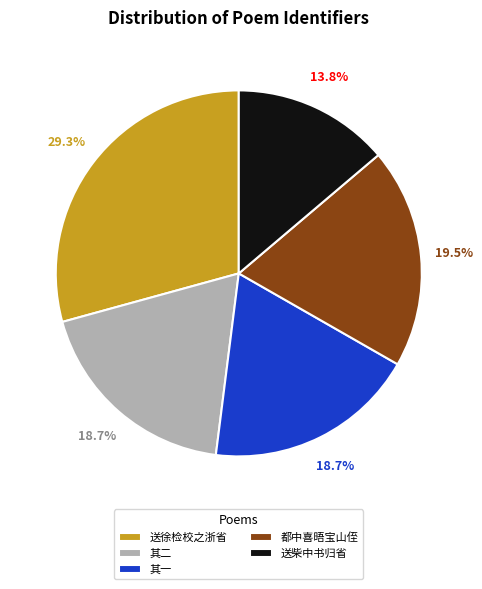

Which category has the biggest portion of the pie?

送徐检校之浙省